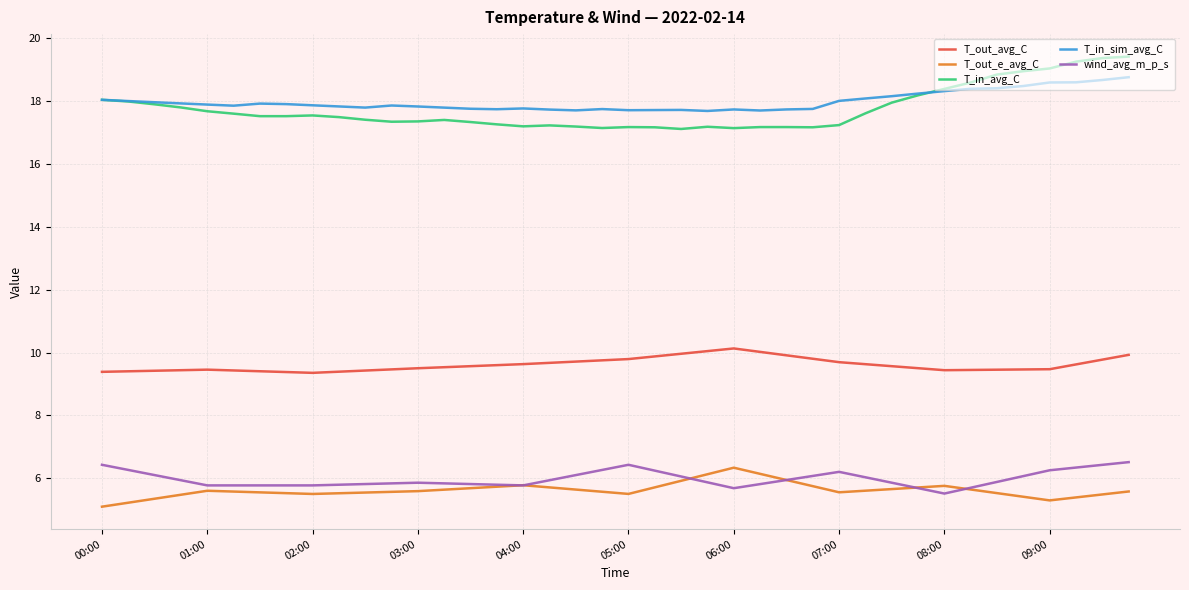

Is this an area chart (filled region under the line)?

No